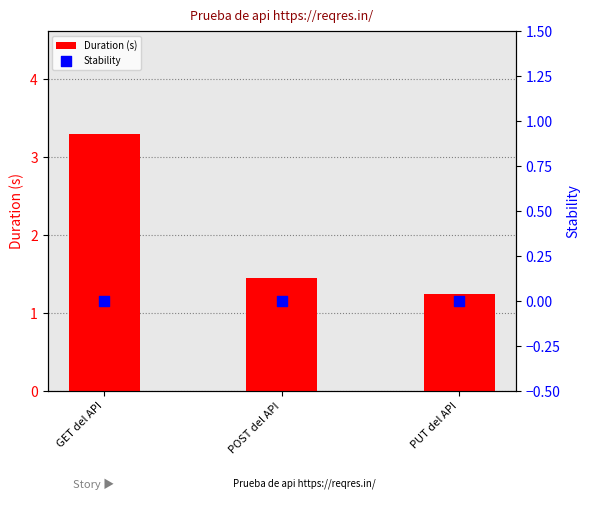

What is the total value across all series at GET del API?

3.3